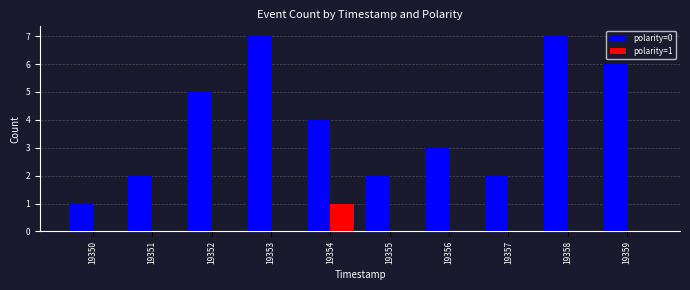

How many groups of bars are there?

10